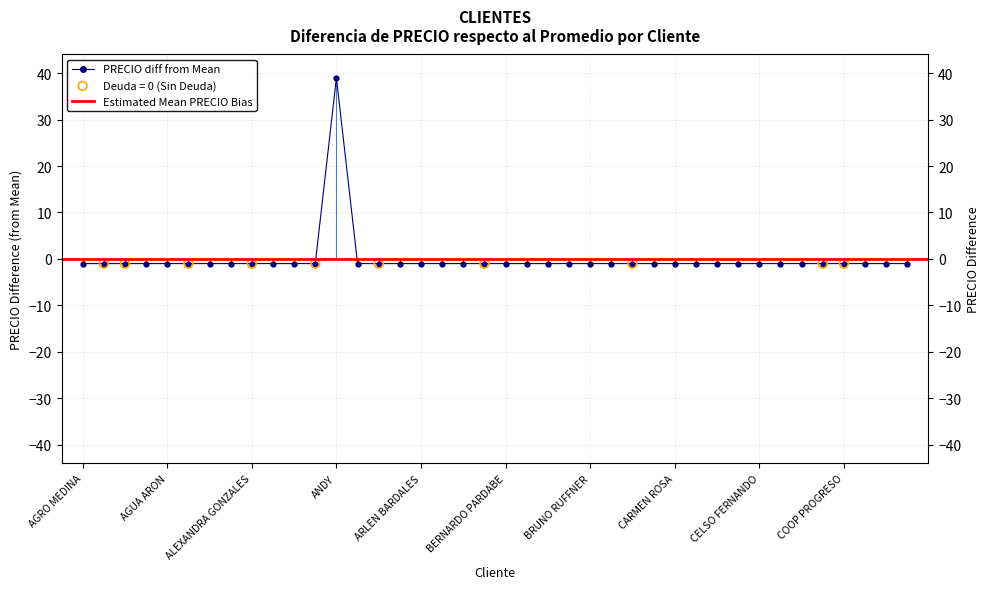

Which has a higher value, COOP. SAN MARTIN or ALEXANDRA GONZALES?

COOP. SAN MARTIN